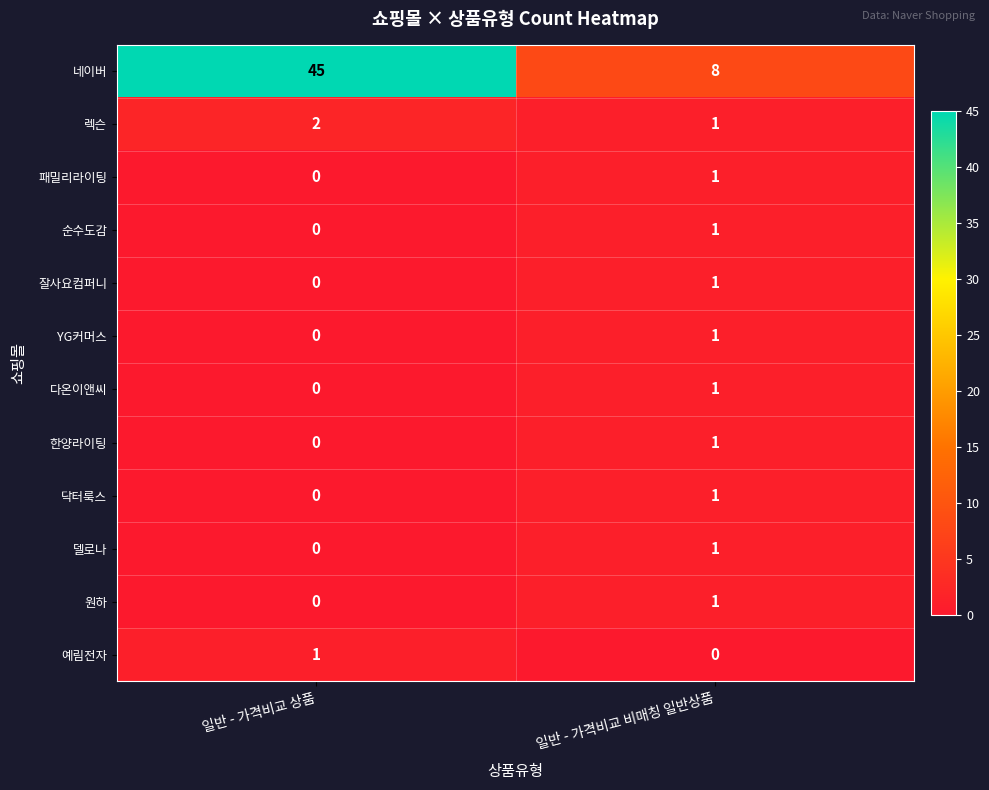

Which series has the largest total across all categories?

네이버